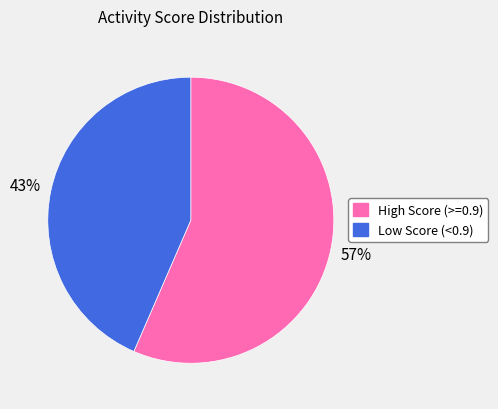

Is there a majority slice in this chart?

Yes